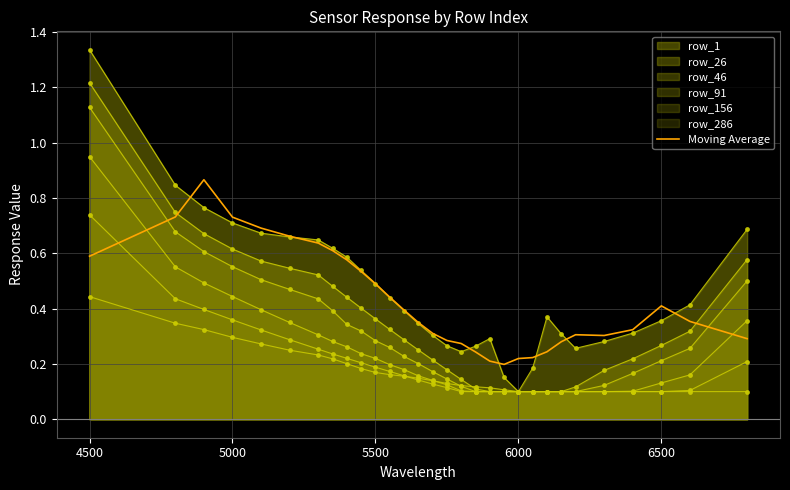

How many categories are shown in the chart?

30